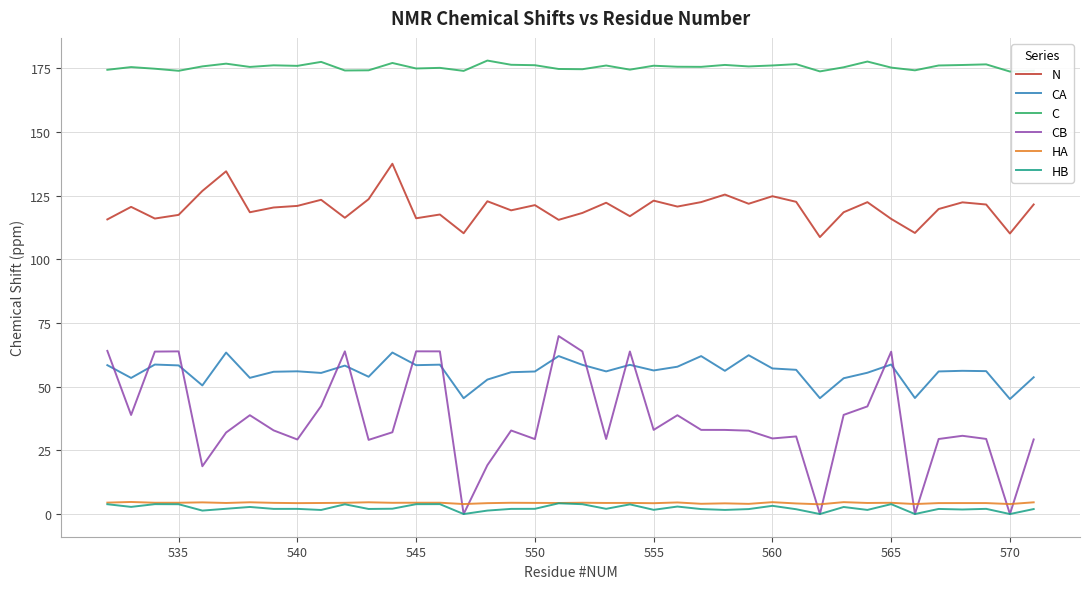

How many times do CB and HA cross each other?

8